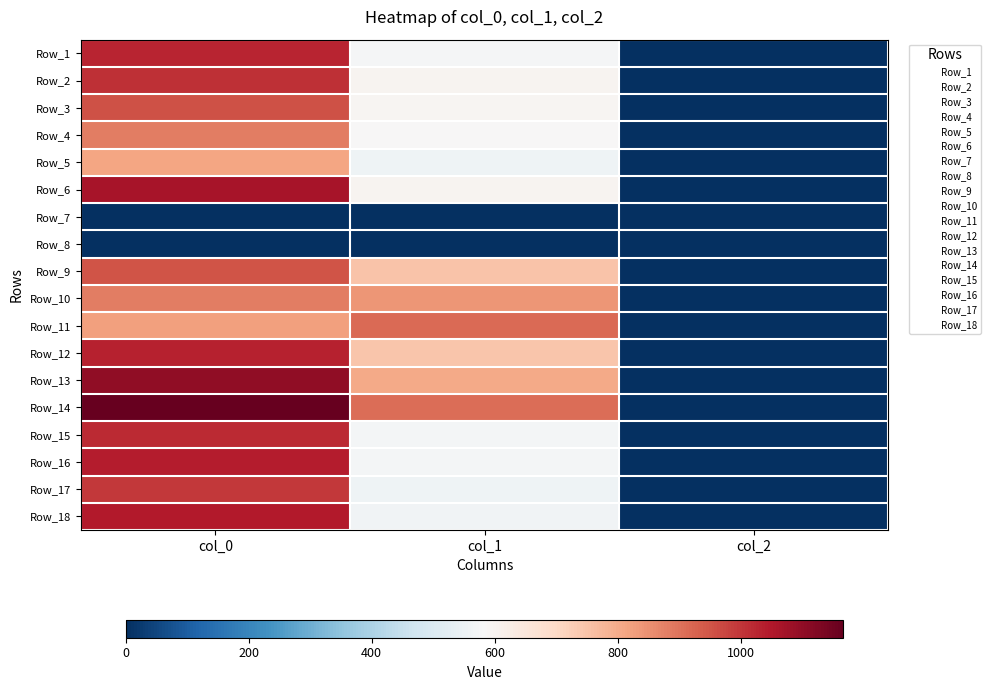

What is the greatest value displayed?

1166.7